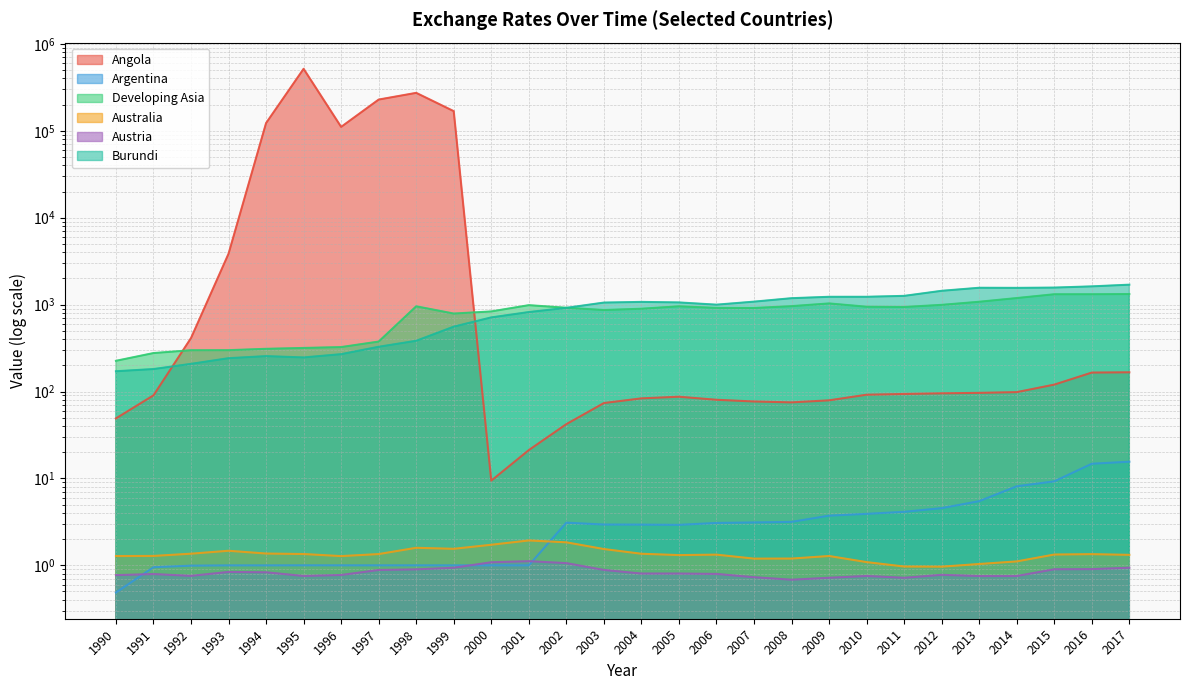

What are all the series names shown in the legend?

Angola, Argentina, Developing Asia, Australia, Austria, Burundi